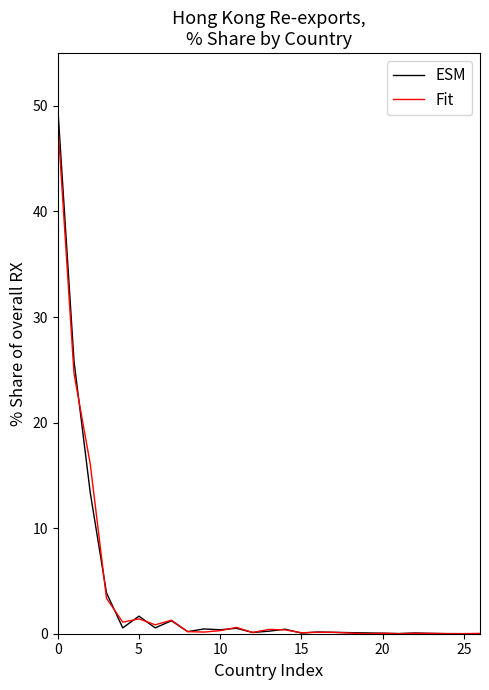

What is the greatest value displayed?

49.8